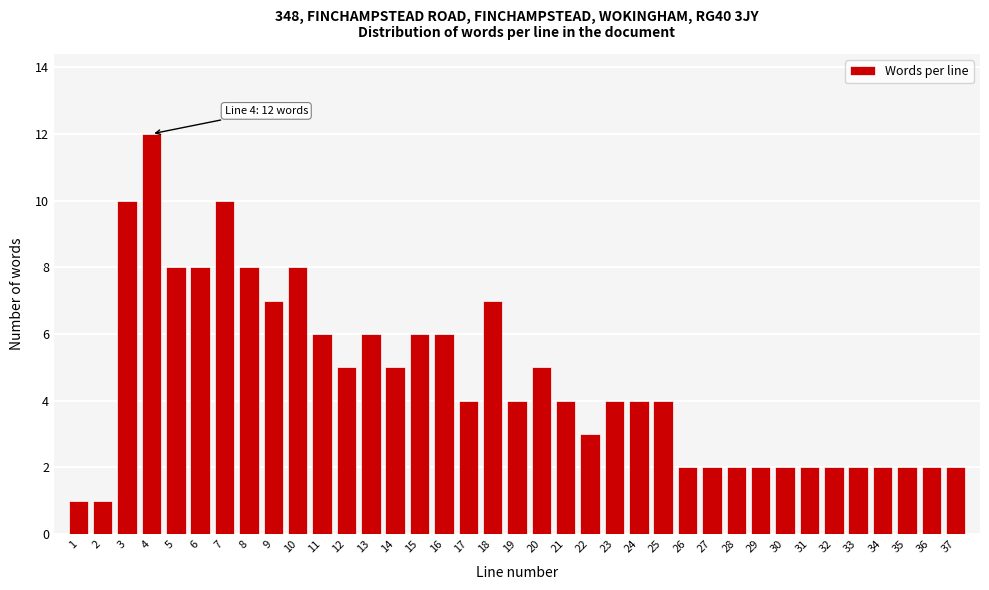

What is the difference between the maximum and minimum values?

11